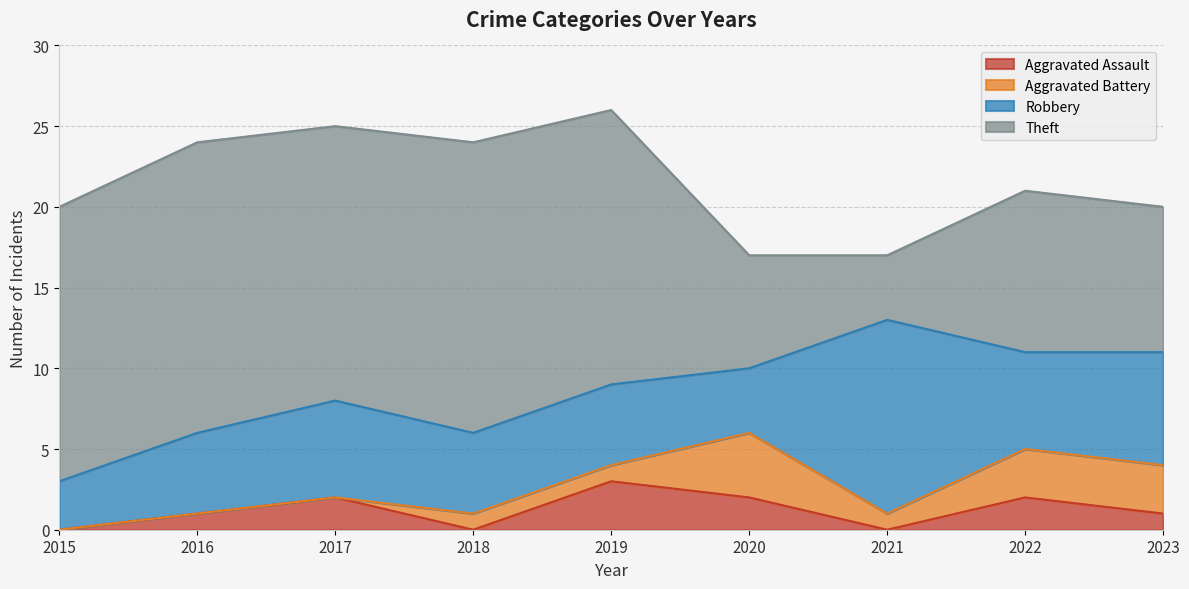

What is the highest value of the Aggravated Assault series?

3